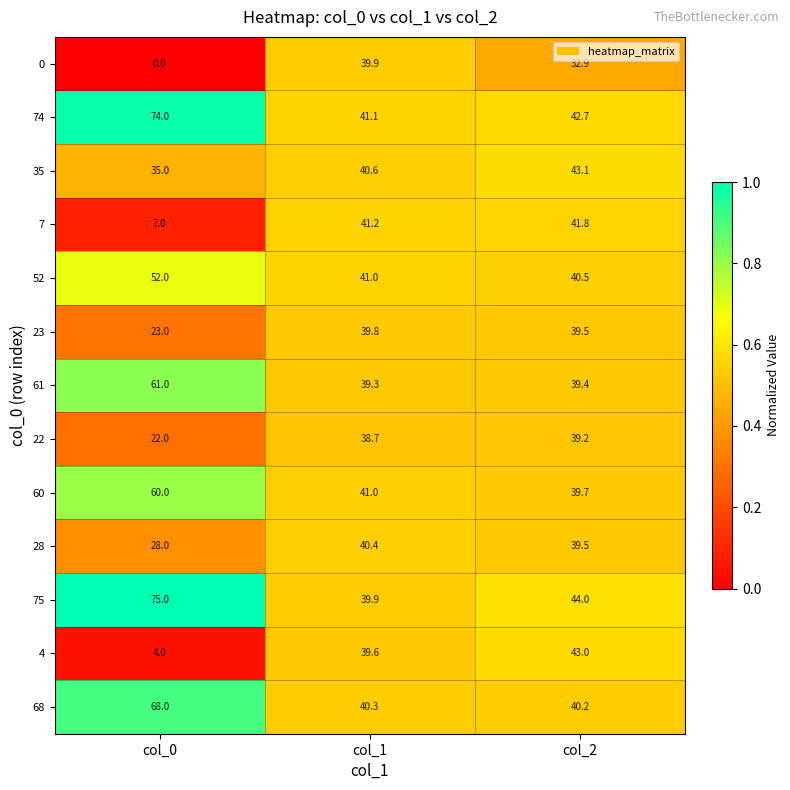

Is it true that 28 equals 40.4 at col_1?

True